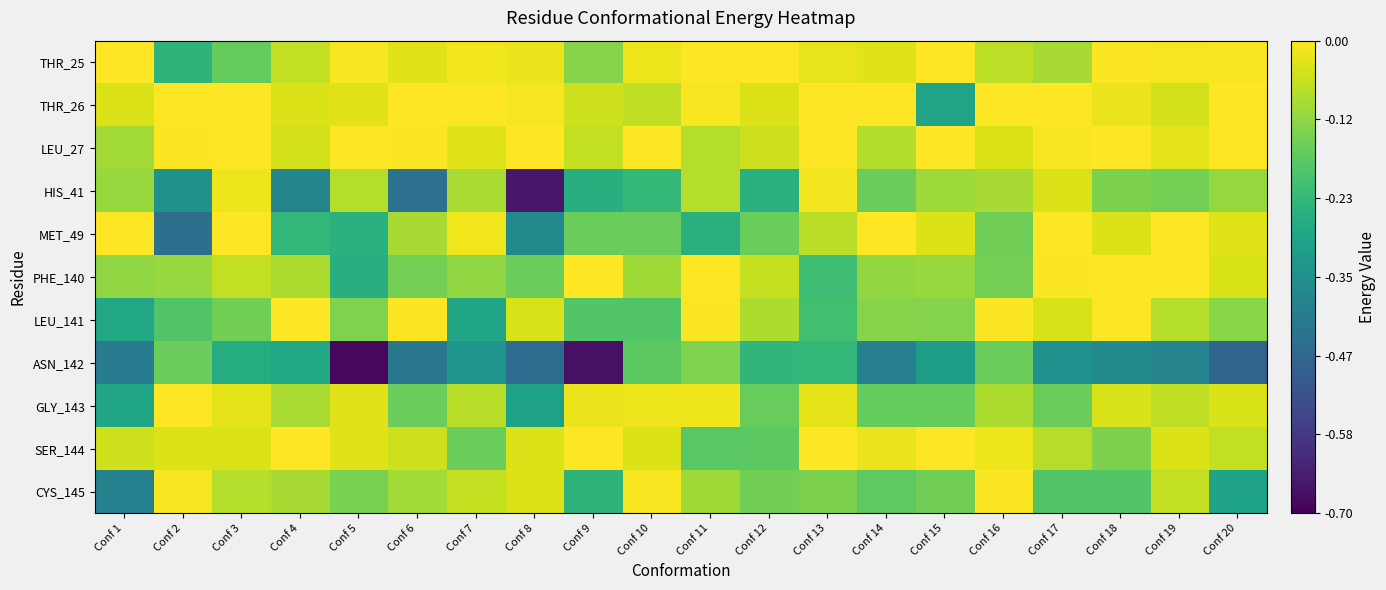

Reading left to right, extract all data points from this chart.

THR_25: Conf 1=-0.0	Conf 2=-0.2	Conf 3=-0.2	Conf 4=-0.1	Conf 5=-0.0	Conf 6=-0.0	Conf 7=-0.0	Conf 8=-0.0	Conf 9=-0.1	Conf 10=-0.0	Conf 11=-0.0	Conf 12=-0.0	Conf 13=-0.0	Conf 14=-0.0	Conf 15=-0.0	Conf 16=-0.1	Conf 17=-0.1	Conf 18=-0.0	Conf 19=-0.0	Conf 20=-0.0
THR_26: Conf 1=-0.0	Conf 2=-0.0	Conf 3=-0.0	Conf 4=-0.0	Conf 5=-0.0	Conf 6=-0.0	Conf 7=-0.0	Conf 8=-0.0	Conf 9=-0.1	Conf 10=-0.1	Conf 11=-0.0	Conf 12=-0.0	Conf 13=-0.0	Conf 14=-0.0	Conf 15=-0.3	Conf 16=-0.0	Conf 17=-0.0	Conf 18=-0.0	Conf 19=-0.0	Conf 20=-0.0
LEU_27: Conf 1=-0.1	Conf 2=-0.0	Conf 3=-0.0	Conf 4=-0.0	Conf 5=-0.0	Conf 6=-0.0	Conf 7=-0.0	Conf 8=-0.0	Conf 9=-0.1	Conf 10=-0.0	Conf 11=-0.1	Conf 12=-0.1	Conf 13=-0.0	Conf 14=-0.1	Conf 15=-0.0	Conf 16=-0.0	Conf 17=-0.0	Conf 18=-0.0	Conf 19=-0.0	Conf 20=-0.0
HIS_41: Conf 1=-0.1	Conf 2=-0.3	Conf 3=-0.0	Conf 4=-0.4	Conf 5=-0.1	Conf 6=-0.4	Conf 7=-0.1	Conf 8=-0.7	Conf 9=-0.3	Conf 10=-0.2	Conf 11=-0.1	Conf 12=-0.3	Conf 13=-0.0	Conf 14=-0.2	Conf 15=-0.1	Conf 16=-0.1	Conf 17=-0.0	Conf 18=-0.1	Conf 19=-0.1	Conf 20=-0.1
MET_49: Conf 1=-0.0	Conf 2=-0.4	Conf 3=-0.0	Conf 4=-0.2	Conf 5=-0.3	Conf 6=-0.1	Conf 7=-0.0	Conf 8=-0.4	Conf 9=-0.2	Conf 10=-0.2	Conf 11=-0.3	Conf 12=-0.2	Conf 13=-0.1	Conf 14=-0.0	Conf 15=-0.0	Conf 16=-0.2	Conf 17=-0.0	Conf 18=-0.0	Conf 19=-0.0	Conf 20=-0.0
PHE_140: Conf 1=-0.1	Conf 2=-0.1	Conf 3=-0.1	Conf 4=-0.1	Conf 5=-0.3	Conf 6=-0.1	Conf 7=-0.1	Conf 8=-0.2	Conf 9=-0.0	Conf 10=-0.1	Conf 11=-0.0	Conf 12=-0.1	Conf 13=-0.2	Conf 14=-0.1	Conf 15=-0.1	Conf 16=-0.1	Conf 17=-0.0	Conf 18=-0.0	Conf 19=-0.0	Conf 20=-0.0
LEU_141: Conf 1=-0.3	Conf 2=-0.2	Conf 3=-0.1	Conf 4=-0.0	Conf 5=-0.1	Conf 6=-0.0	Conf 7=-0.3	Conf 8=-0.0	Conf 9=-0.2	Conf 10=-0.2	Conf 11=-0.0	Conf 12=-0.1	Conf 13=-0.2	Conf 14=-0.1	Conf 15=-0.1	Conf 16=-0.0	Conf 17=-0.0	Conf 18=-0.0	Conf 19=-0.1	Conf 20=-0.1
ASN_142: Conf 1=-0.4	Conf 2=-0.2	Conf 3=-0.3	Conf 4=-0.3	Conf 5=-0.7	Conf 6=-0.4	Conf 7=-0.3	Conf 8=-0.5	Conf 9=-0.7	Conf 10=-0.2	Conf 11=-0.1	Conf 12=-0.2	Conf 13=-0.2	Conf 14=-0.4	Conf 15=-0.3	Conf 16=-0.2	Conf 17=-0.3	Conf 18=-0.4	Conf 19=-0.4	Conf 20=-0.5
GLY_143: Conf 1=-0.3	Conf 2=-0.0	Conf 3=-0.0	Conf 4=-0.1	Conf 5=-0.0	Conf 6=-0.2	Conf 7=-0.1	Conf 8=-0.3	Conf 9=-0.0	Conf 10=-0.0	Conf 11=-0.0	Conf 12=-0.2	Conf 13=-0.0	Conf 14=-0.2	Conf 15=-0.2	Conf 16=-0.1	Conf 17=-0.2	Conf 18=-0.0	Conf 19=-0.1	Conf 20=-0.0
SER_144: Conf 1=-0.1	Conf 2=-0.0	Conf 3=-0.0	Conf 4=-0.0	Conf 5=-0.0	Conf 6=-0.1	Conf 7=-0.2	Conf 8=-0.0	Conf 9=-0.0	Conf 10=-0.0	Conf 11=-0.2	Conf 12=-0.2	Conf 13=-0.0	Conf 14=-0.0	Conf 15=-0.0	Conf 16=-0.0	Conf 17=-0.1	Conf 18=-0.1	Conf 19=-0.0	Conf 20=-0.1
CYS_145: Conf 1=-0.4	Conf 2=-0.0	Conf 3=-0.1	Conf 4=-0.1	Conf 5=-0.1	Conf 6=-0.1	Conf 7=-0.1	Conf 8=-0.0	Conf 9=-0.2	Conf 10=-0.0	Conf 11=-0.1	Conf 12=-0.1	Conf 13=-0.1	Conf 14=-0.2	Conf 15=-0.2	Conf 16=-0.0	Conf 17=-0.2	Conf 18=-0.2	Conf 19=-0.1	Conf 20=-0.3